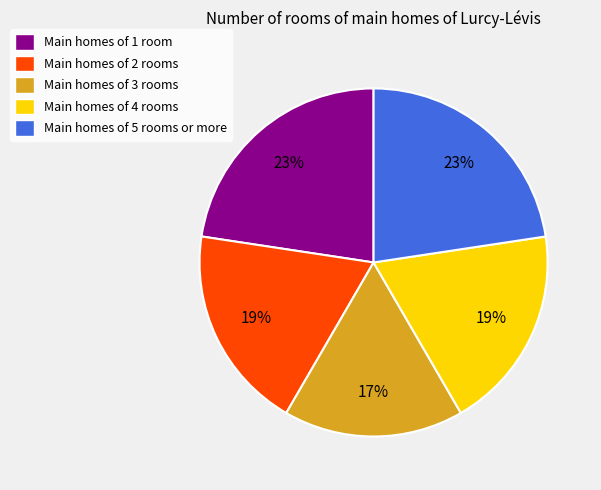

True or false: Main homes of 4 rooms accounts for 19% of the total.

True